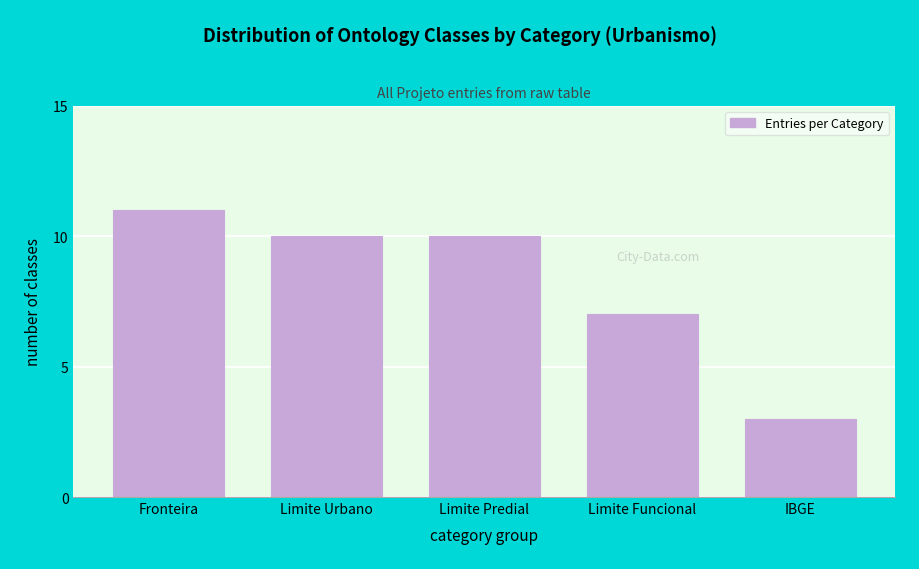

Reading left to right, list all the values displayed in this chart.

11	10	10	7	3